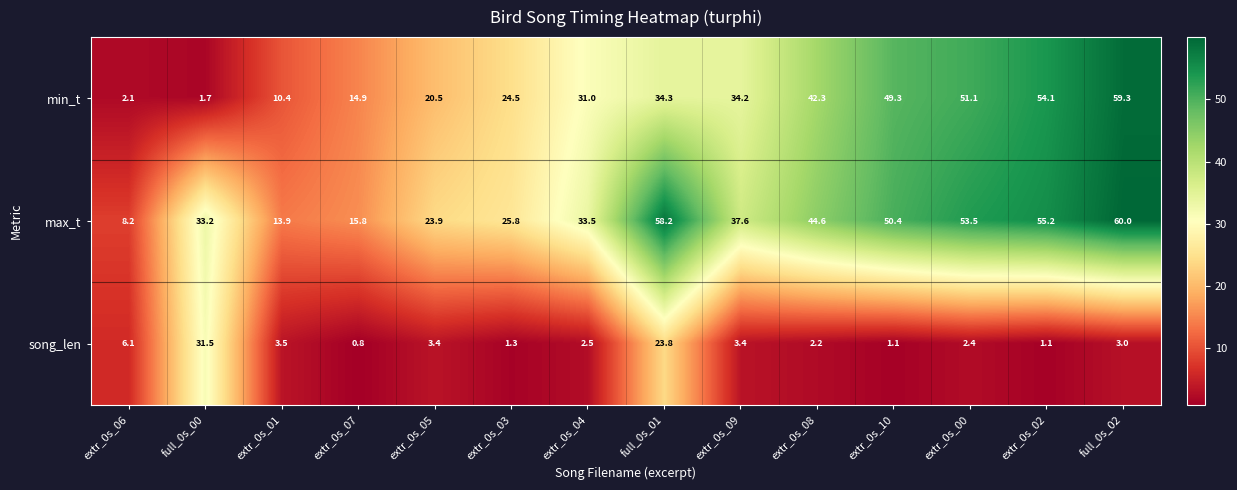

Which series has the largest range (max minus min)?

min_t